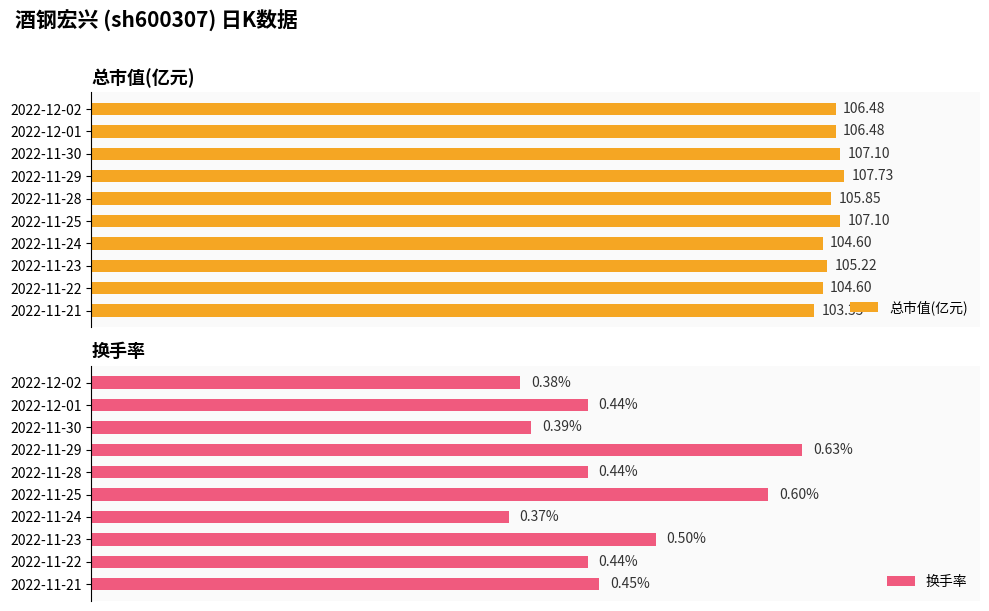

Rank the series by their maximum value, from highest to lowest.

总市值(亿元), 换手率